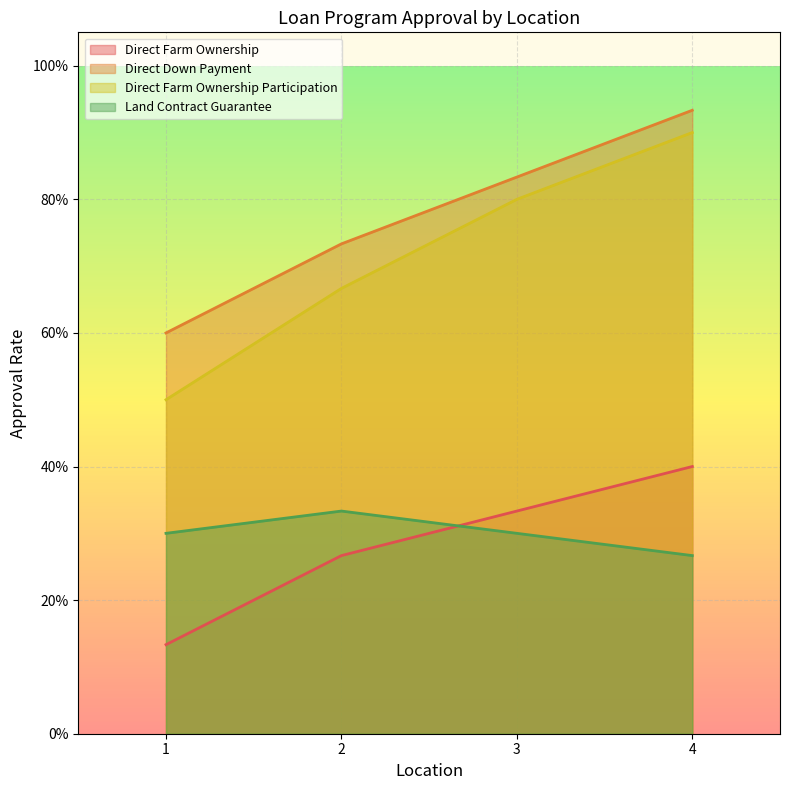

What are all the series names shown in the legend?

Direct Farm Ownership, Direct Down Payment, Direct Farm Ownership Participation, Land Contract Guarantee